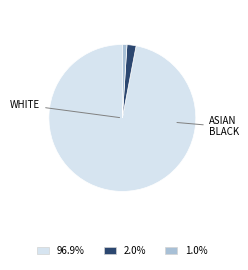

What is the largest slice in the pie chart?

WHITE